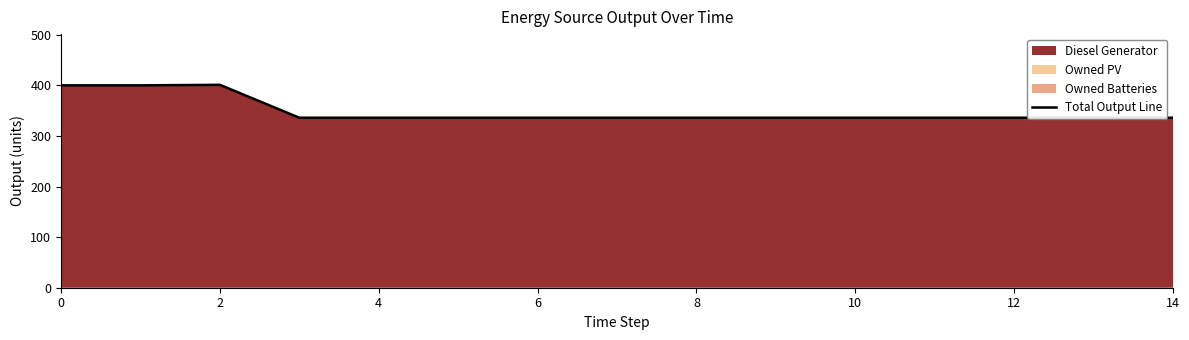

Approximately how many times larger is the value at 0 compared to 6?

1.2